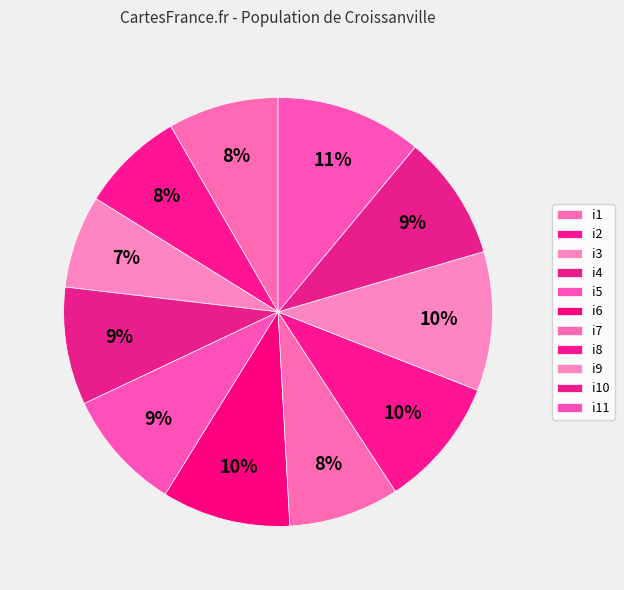

To the nearest percent, what is the difference between the i5 and i1 slice percentages?

1%